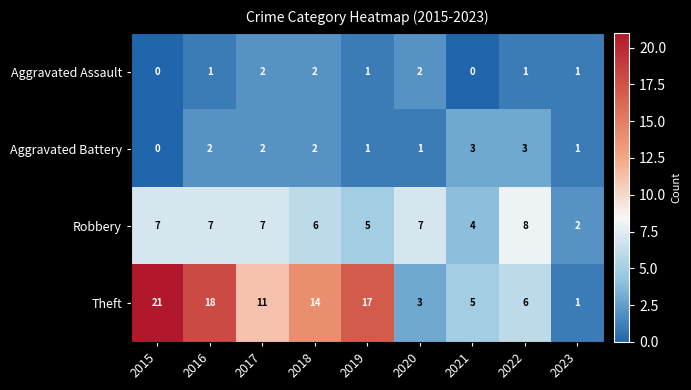

Is the value of Theft at 2020 greater than the value of Aggravated Battery at 2023?

Yes